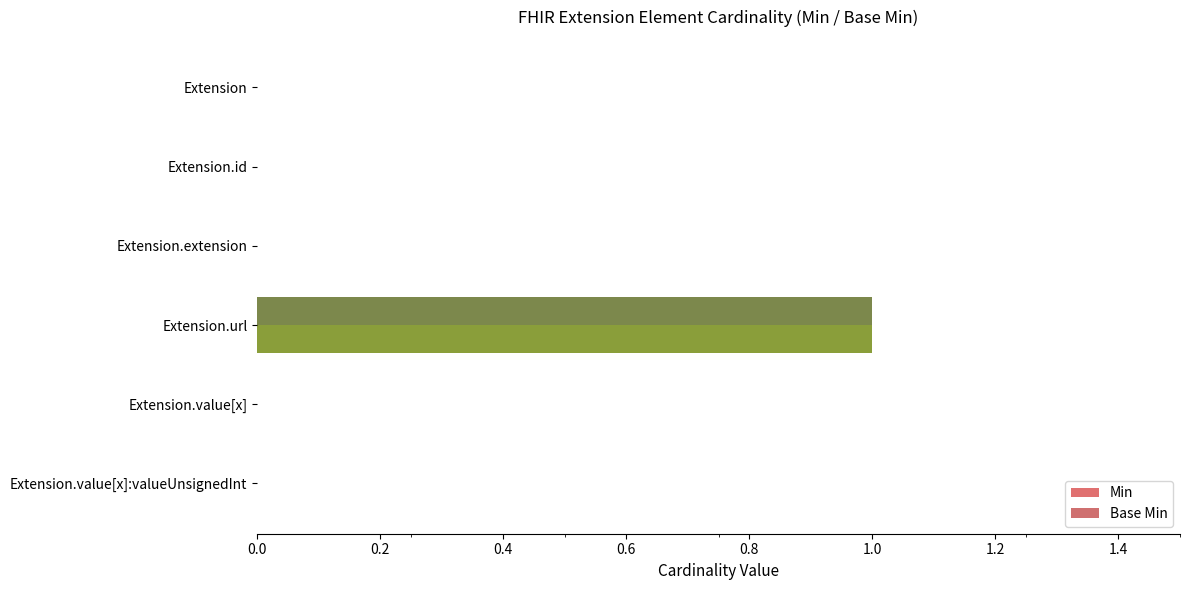

What is the sum of all Min values?

1